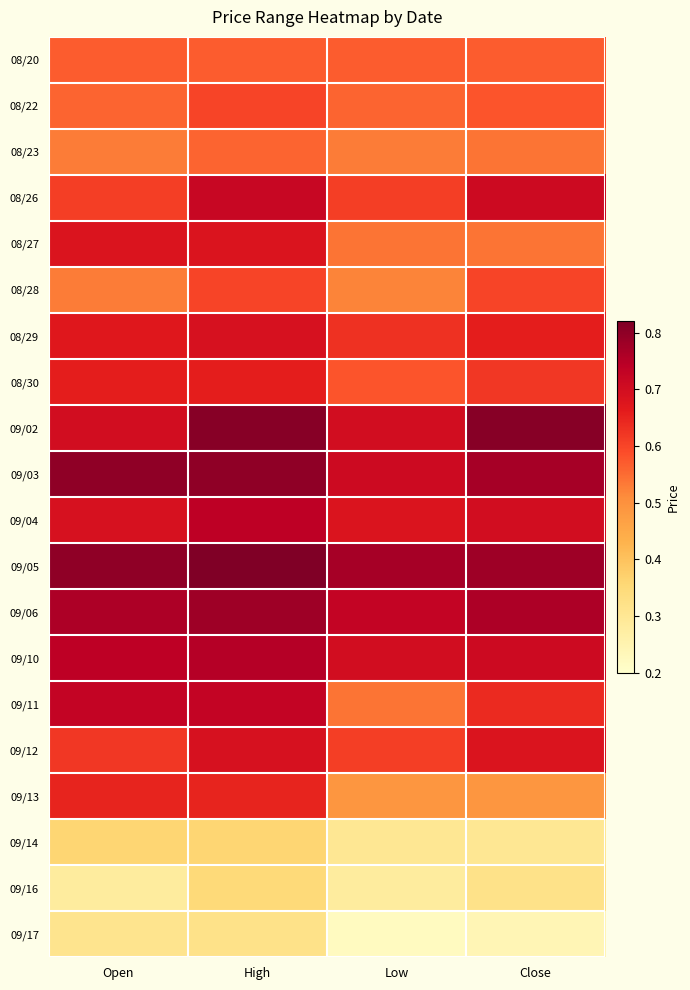

At Close, list the series in order from smallest to largest.

09/17, 09/14, 09/16, 09/13, 08/23, 08/27, 08/20, 08/22, 08/28, 08/30, 09/11, 08/29, 09/12, 09/04, 08/26, 09/10, 09/06, 09/03, 09/05, 09/02